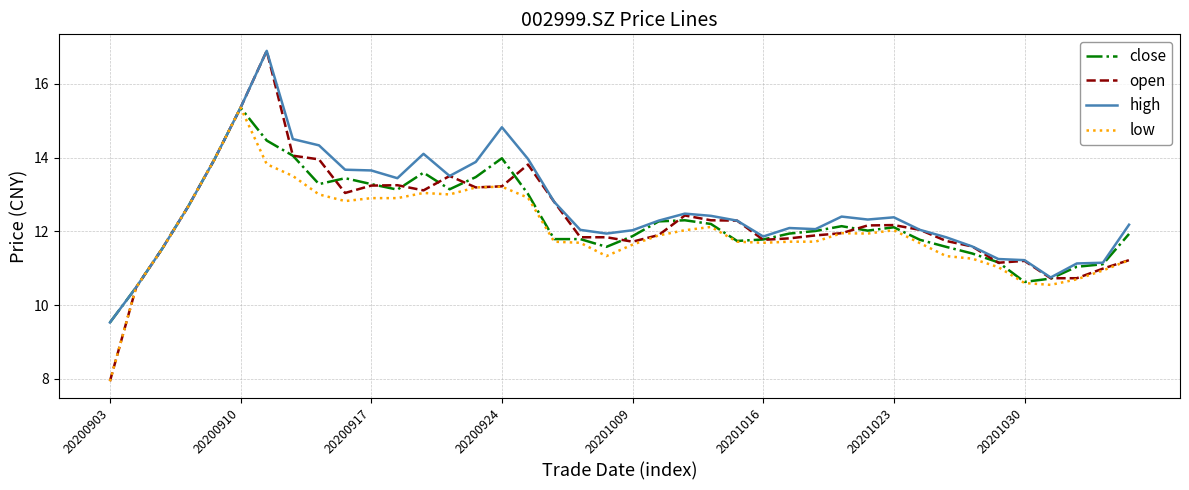

Is this an area chart (filled region under the line)?

No